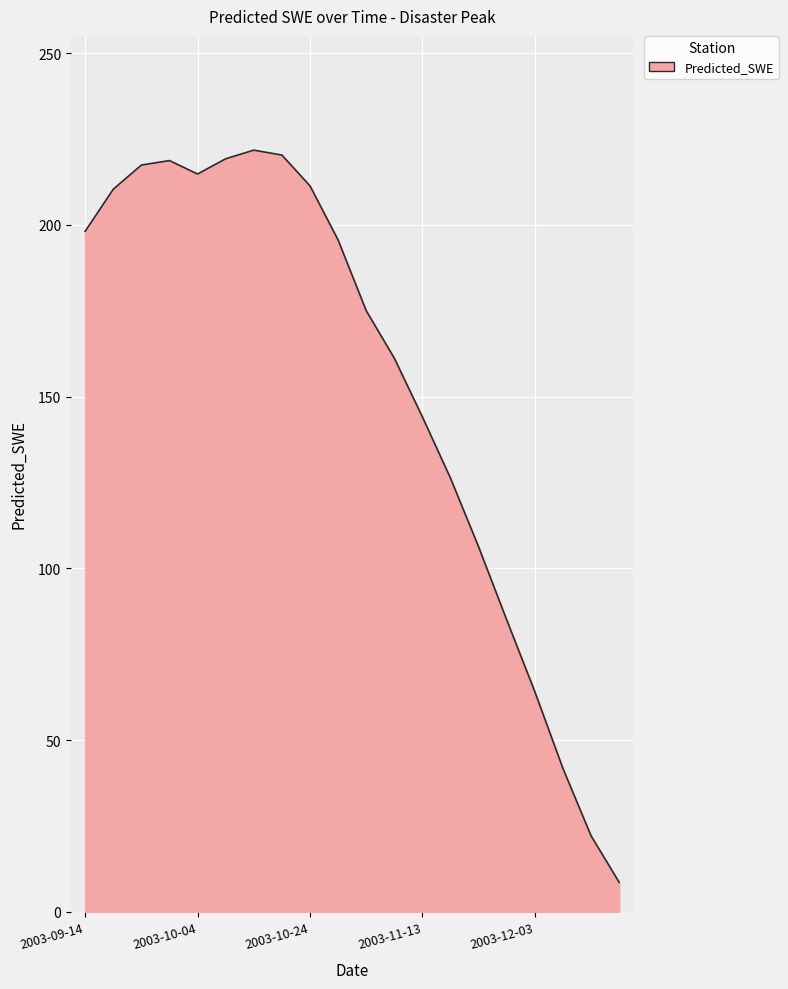

What is the difference between the maximum and minimum values?

213.2